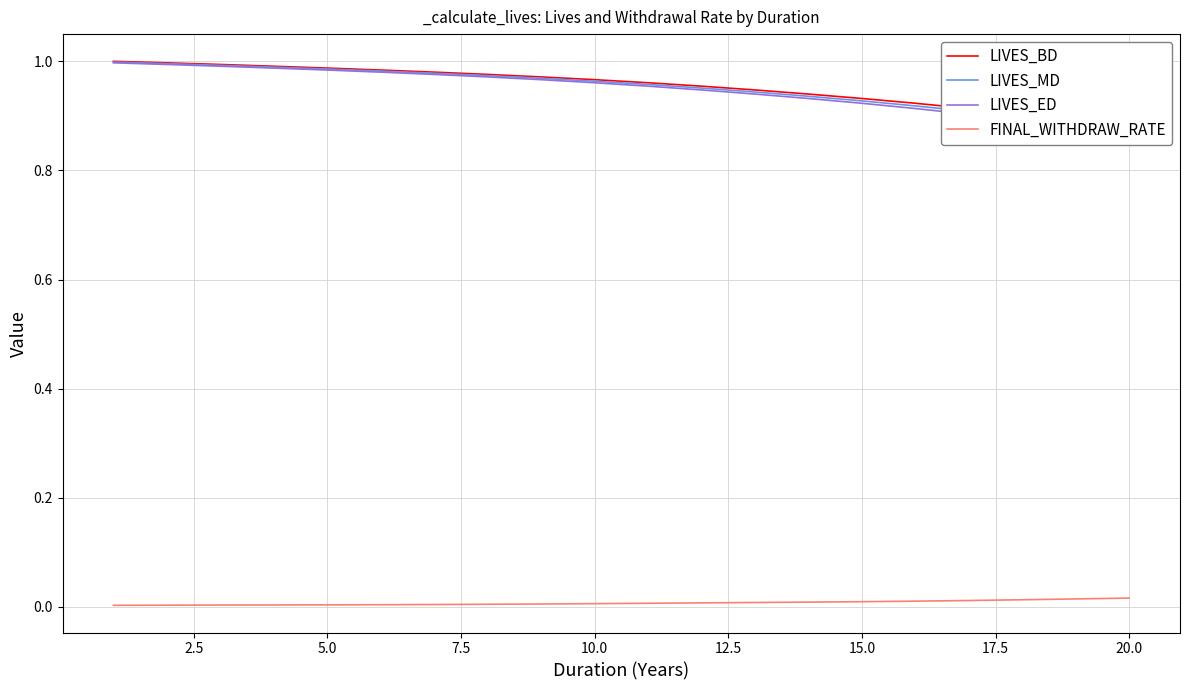

What are all the series names shown in the legend?

LIVES_BD, LIVES_MD, LIVES_ED, FINAL_WITHDRAW_RATE